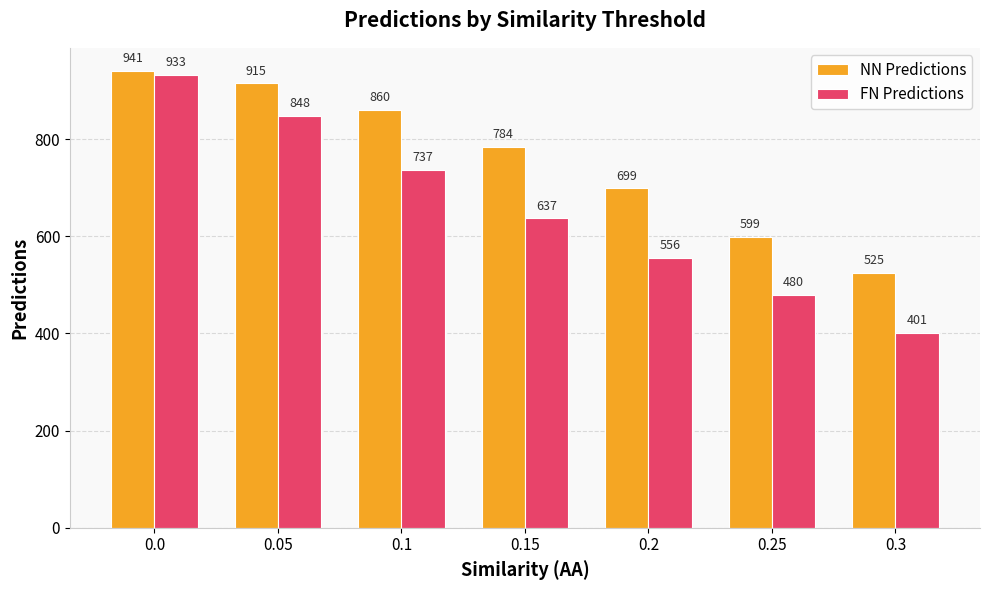

What is the minimum value for FN Predictions?

401